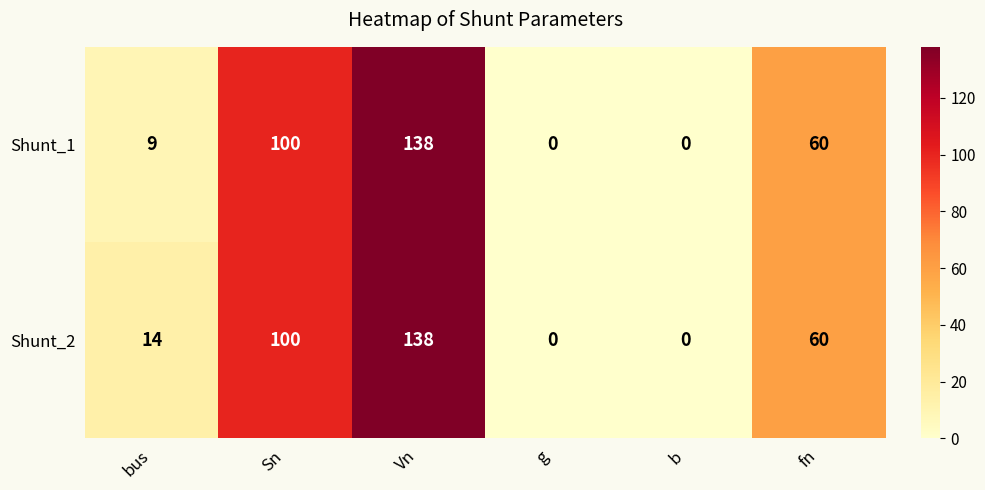

Rank the series by their average value, from highest to lowest.

Shunt_2, Shunt_1